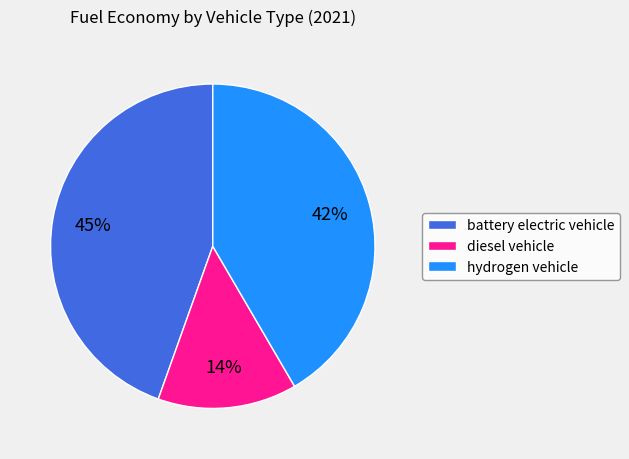

Between hydrogen vehicle and battery electric vehicle, which is larger?

battery electric vehicle